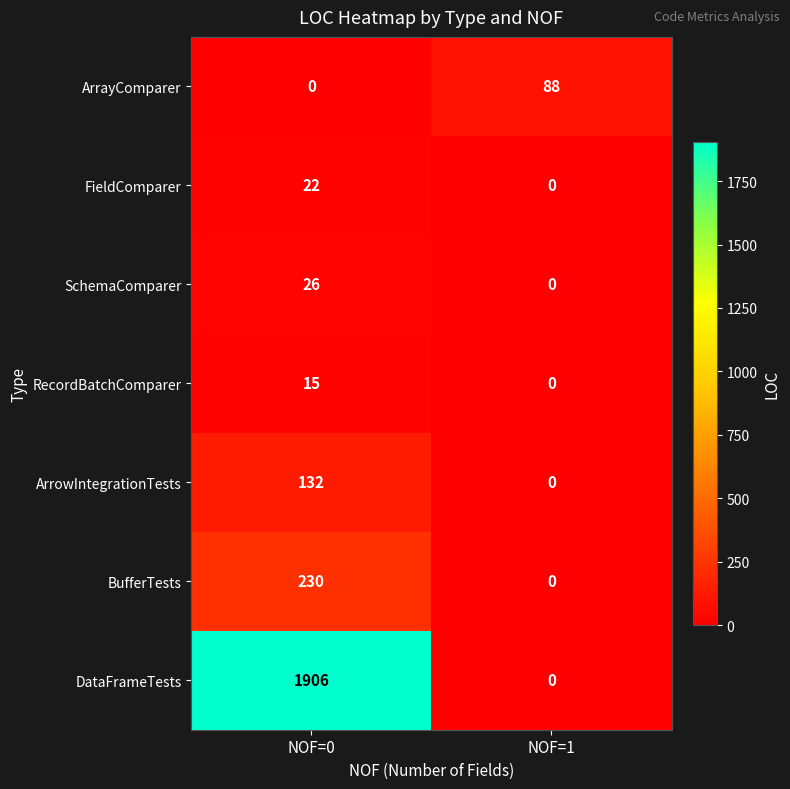

What is the difference between the maximum and minimum values in the RecordBatchComparer series?

15